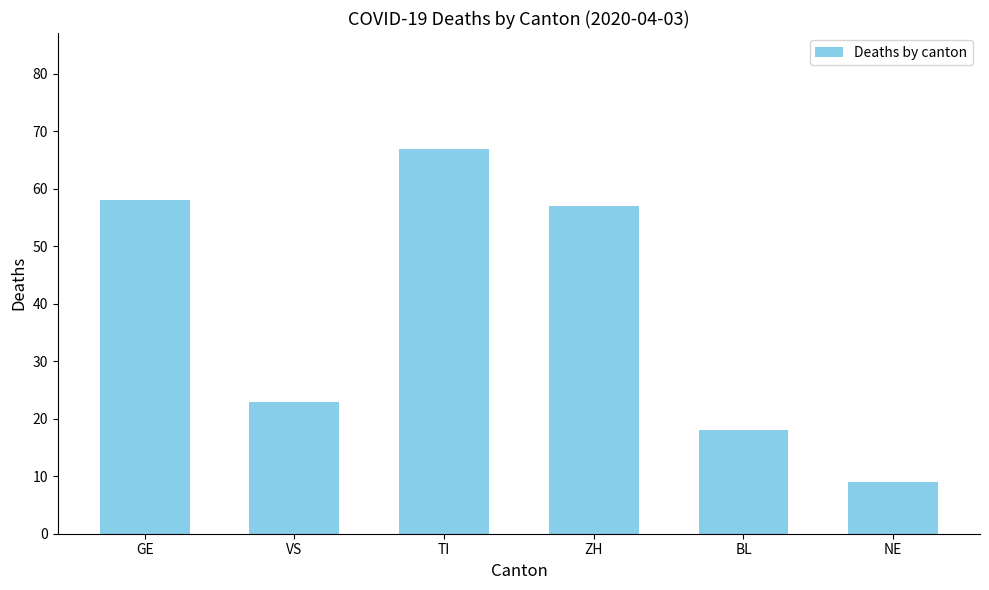

Reading right to left, what are all the values shown in this chart?

NE=9	BL=18	ZH=57	TI=67	VS=23	GE=58